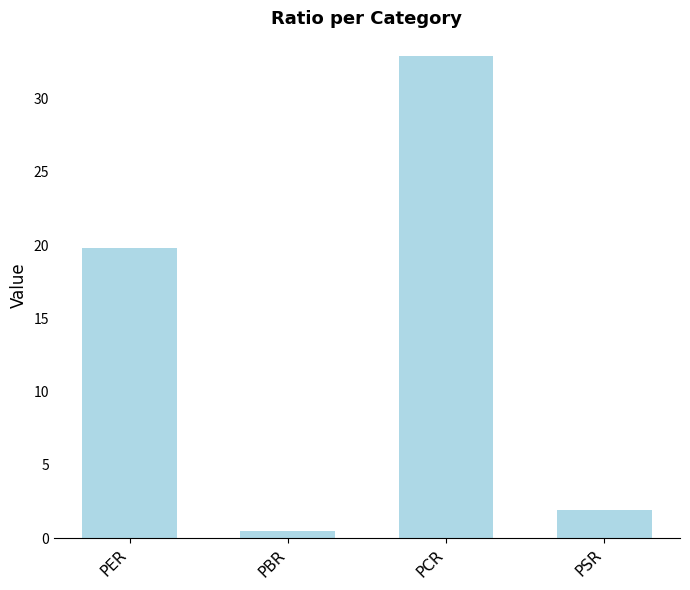

What is the label of the 1st bar from the right?

PSR